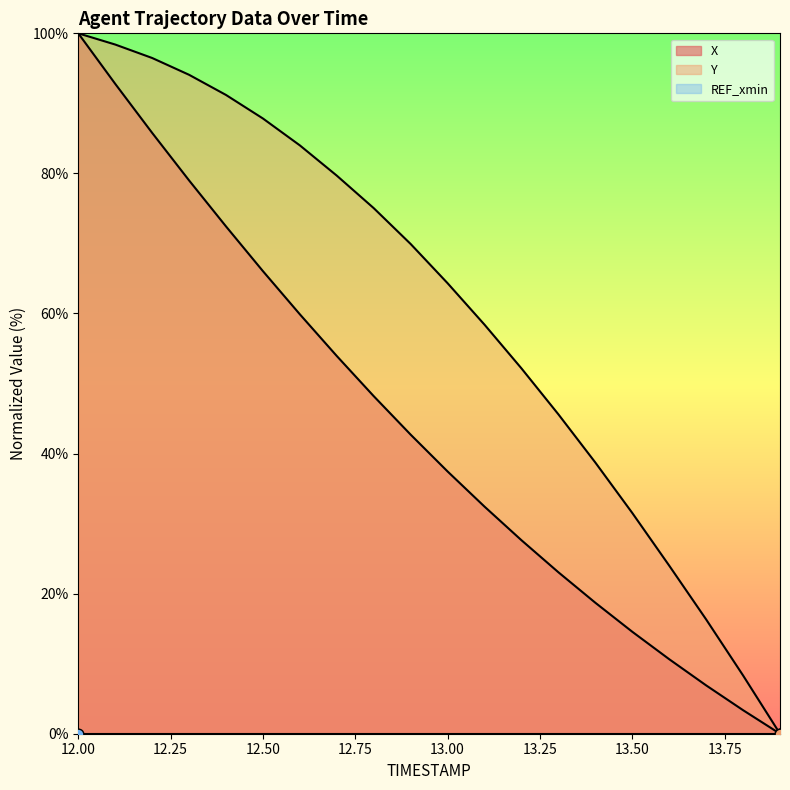

Which series reaches the minimum Y coordinate?

X